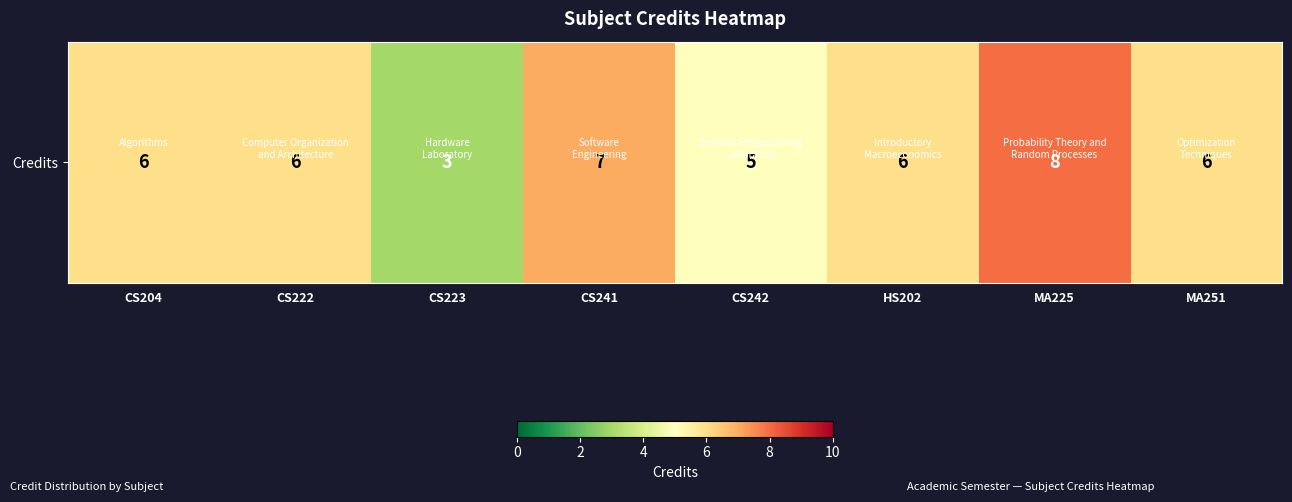

The chart shows a value of 6 at CS204. True or false?

True